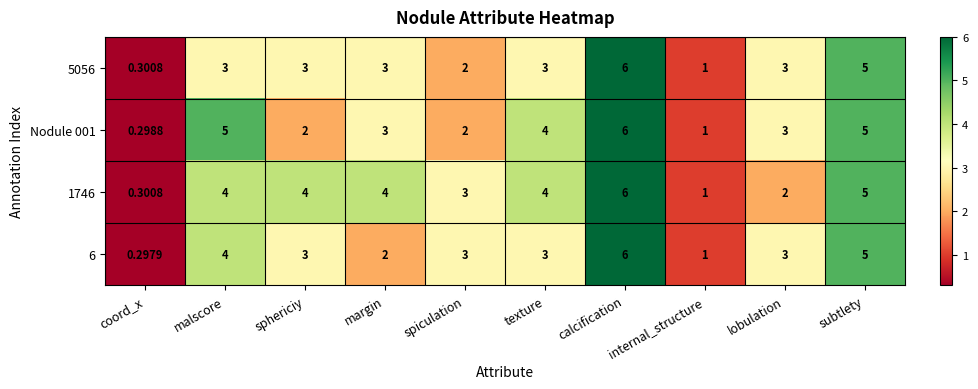

Count the number of data series in this chart.

4